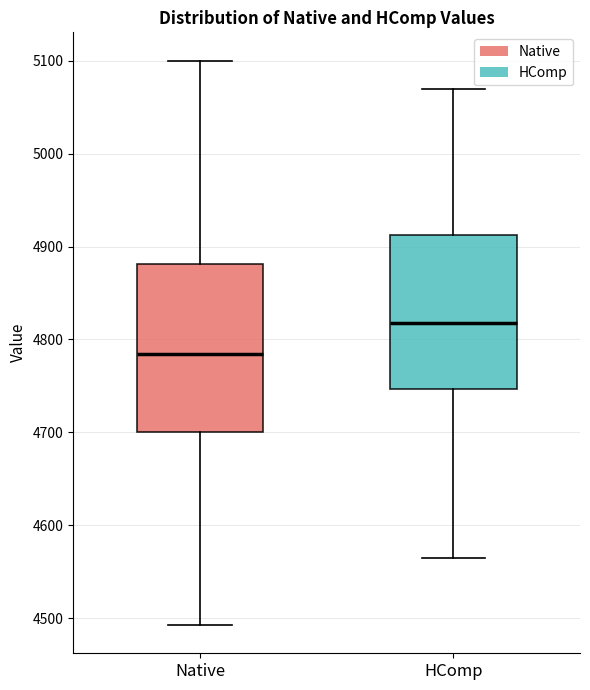

Where does the upper whisker of the box for Native end on the y-axis? The values are not printed on the chart, so give them approximately, as read against the axis.

5100